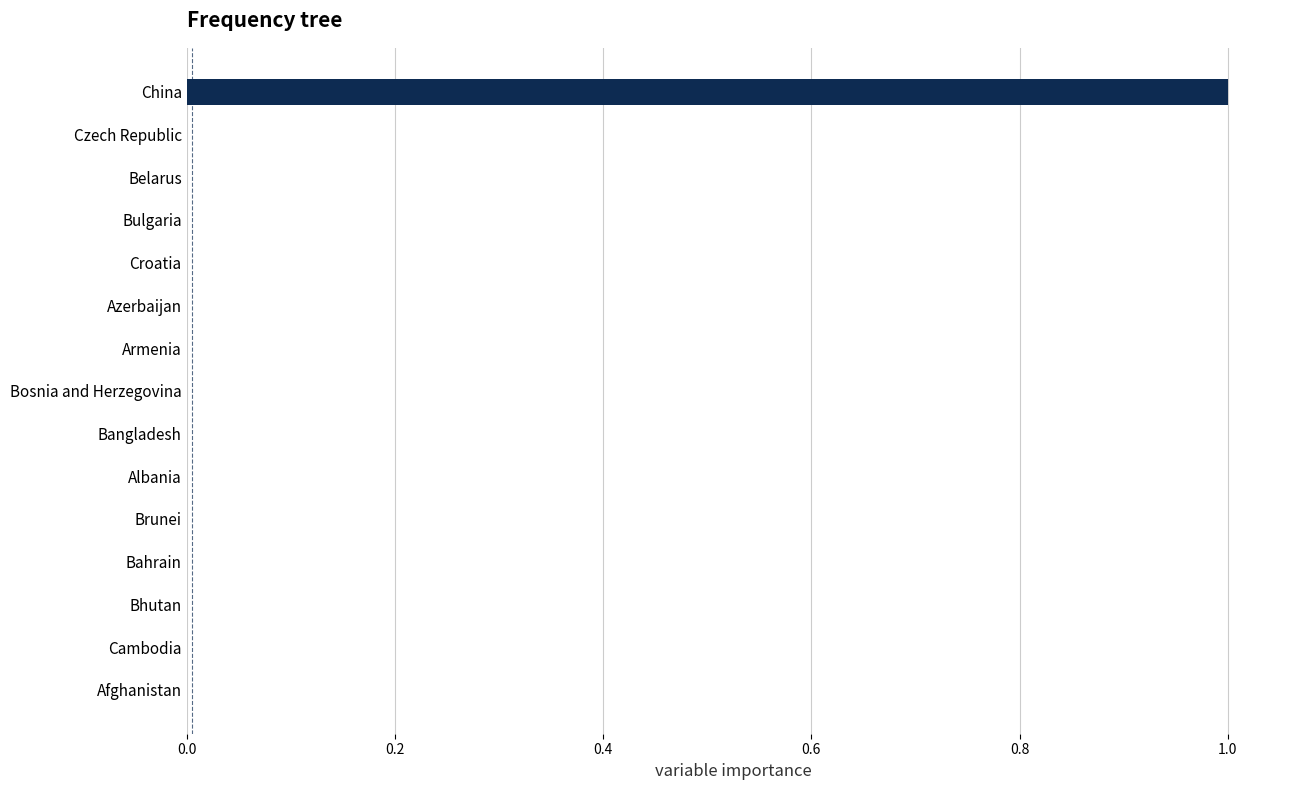

How many data points does each series have?

15